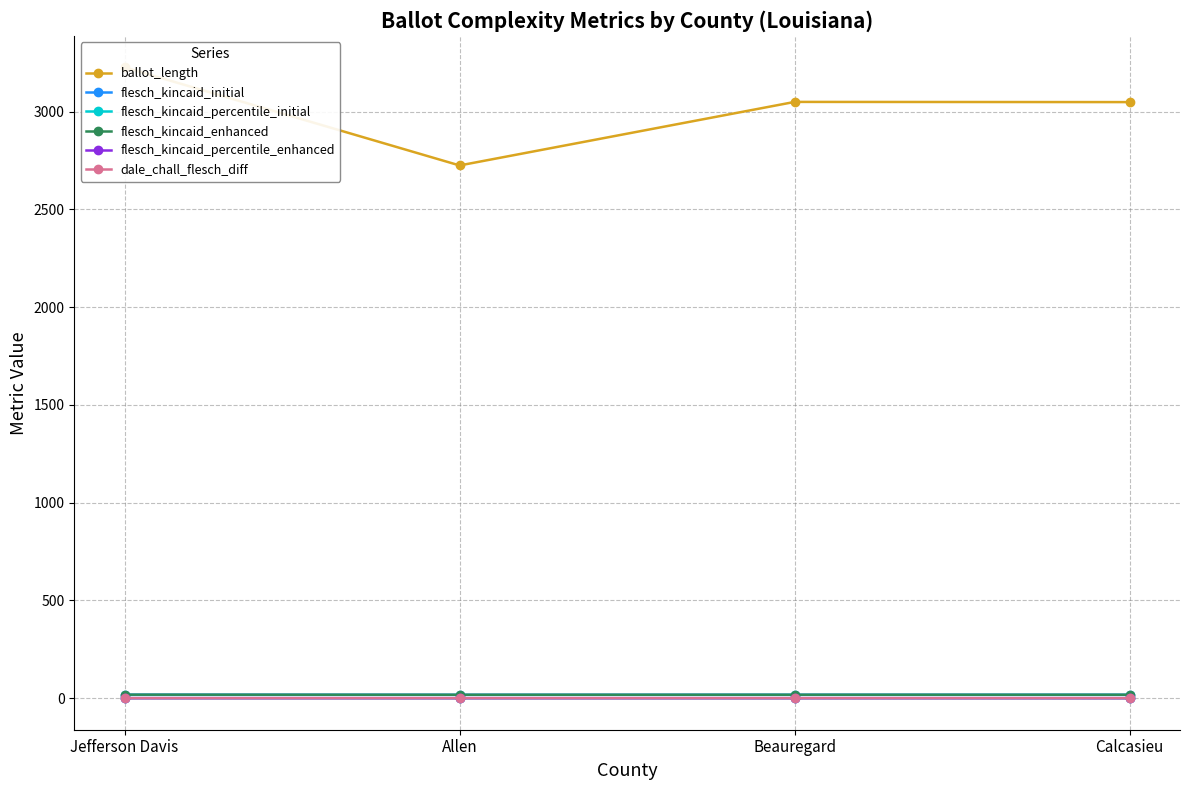

How many interior local peaks does the flesch_kincaid_enhanced series have?

1